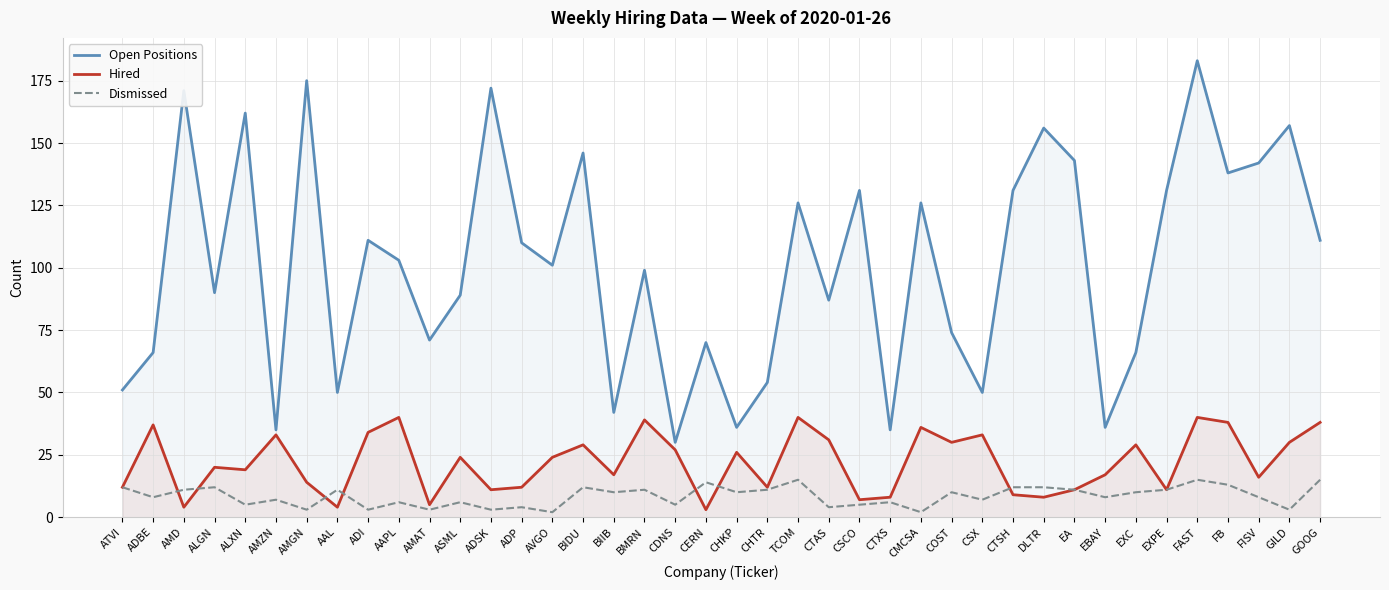

How many values in the Hired series exceed 24?

18